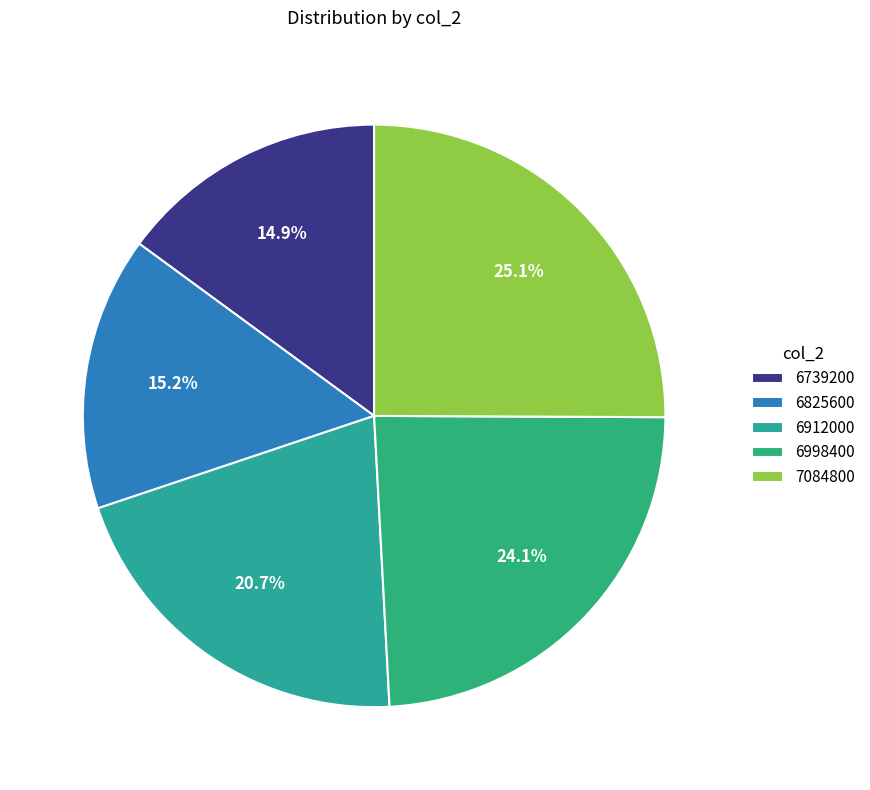

Does 6912000 account for over 50% of the chart?

No